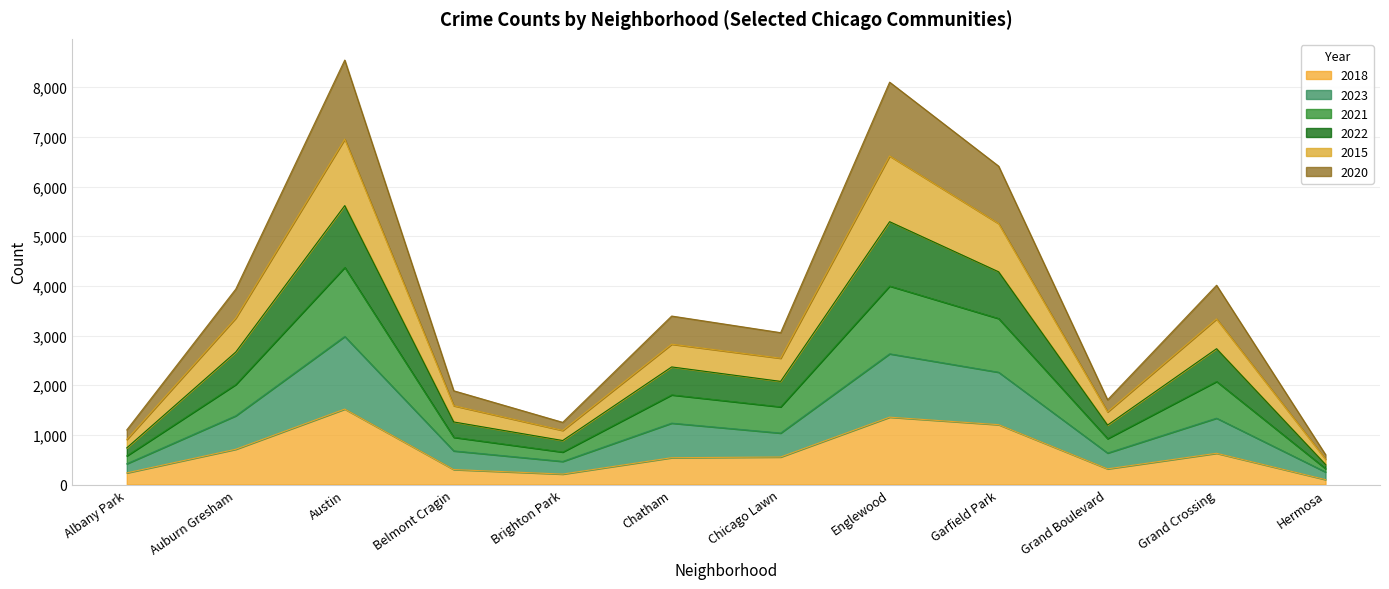

The value of 2018 at Garfield Park is 1205. True or false?

True